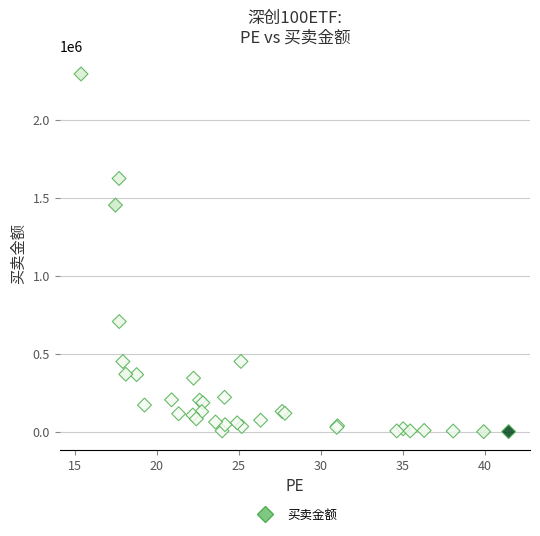

What Y value in the scatter plot is closest to 1146071?

1451514.1